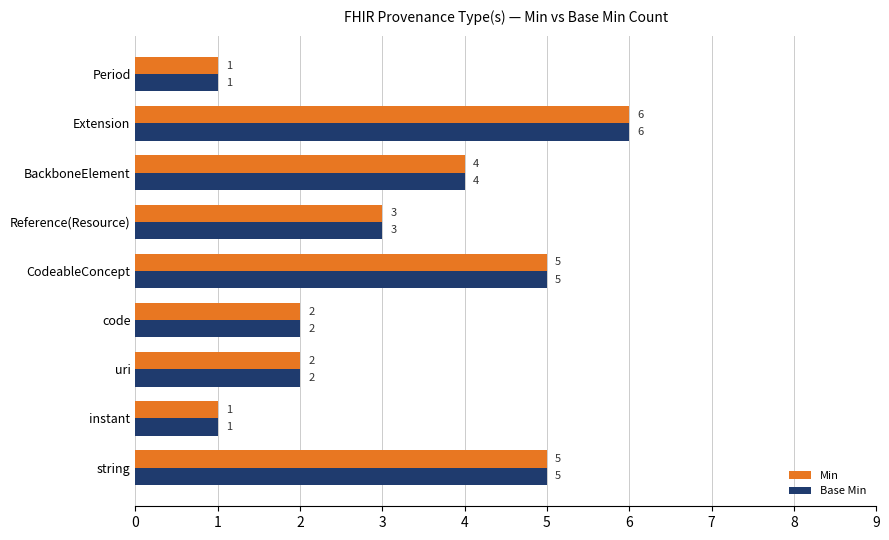

Where is Min nearest to the value 3?

Reference(Resource)